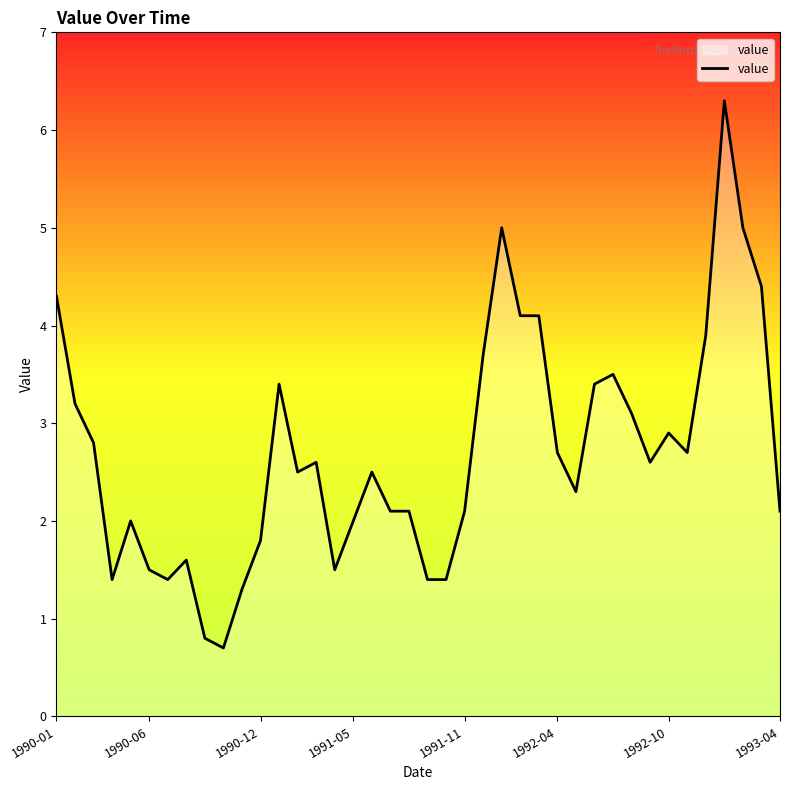

What is the greatest value displayed?

6.3